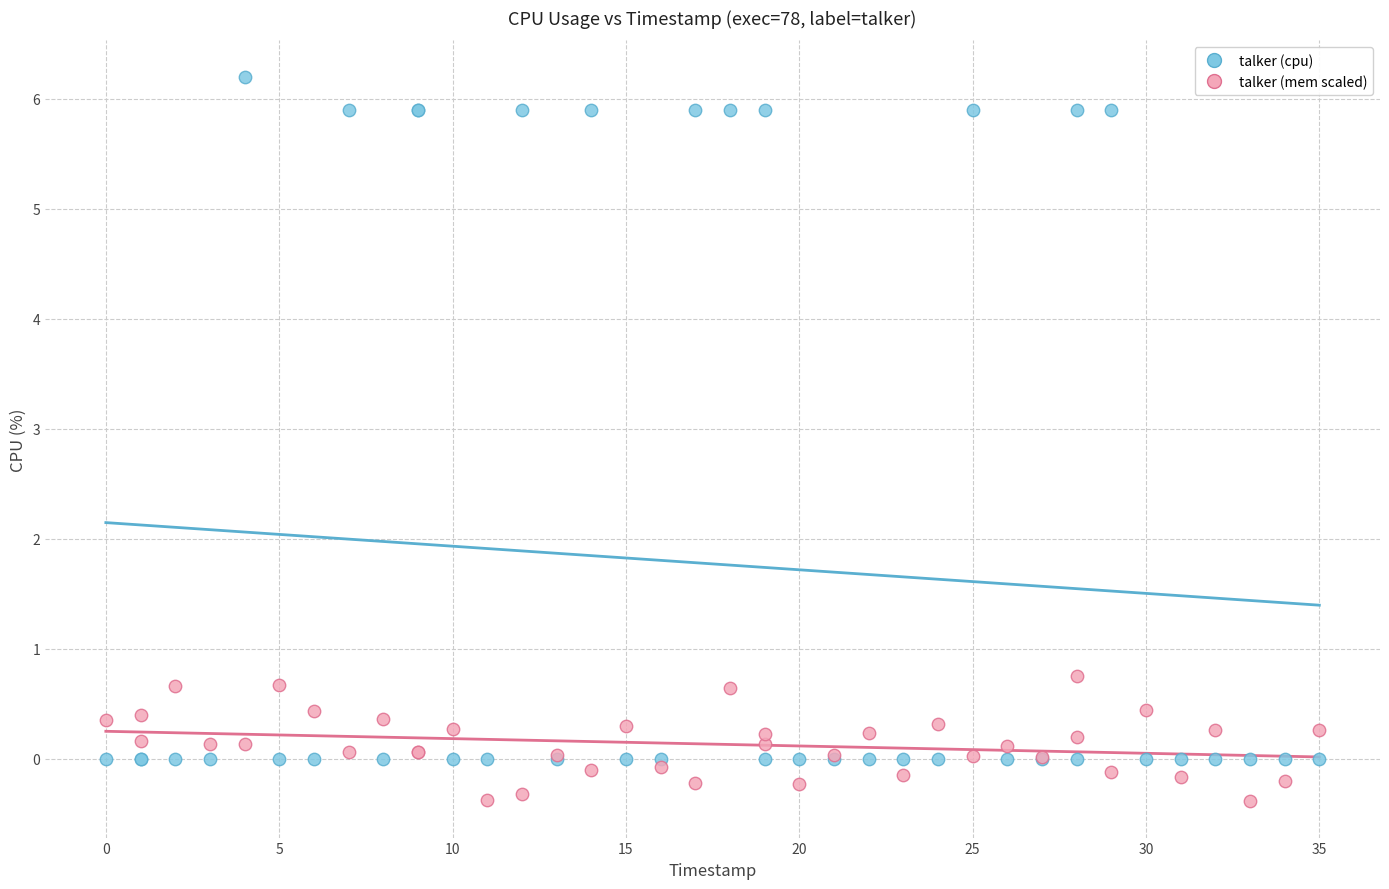

Which series has the largest Y range (max minus min)?

talker (cpu)